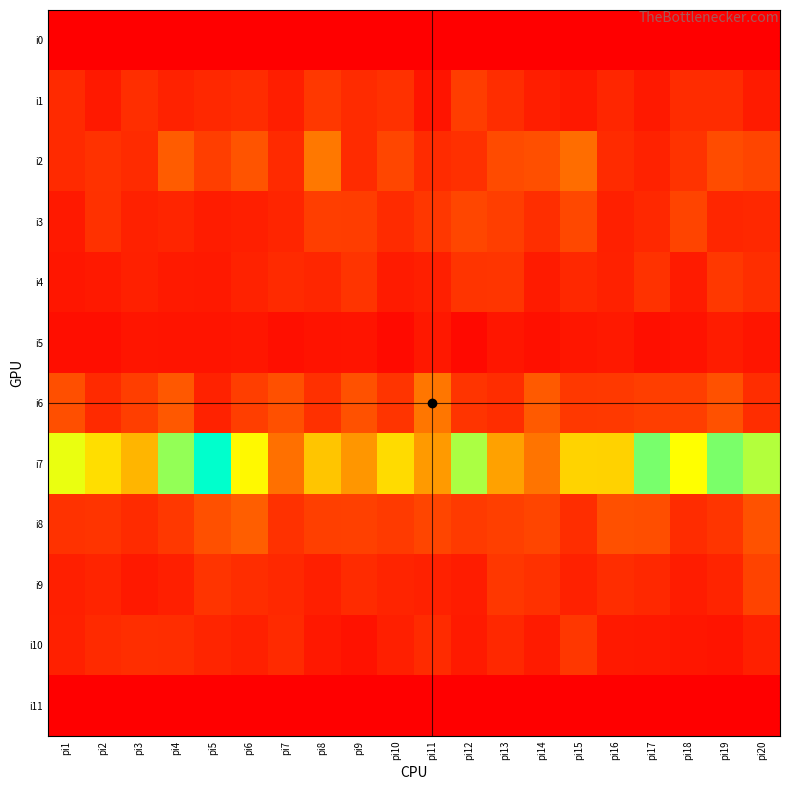

Which series has the widest spread of values?

i7